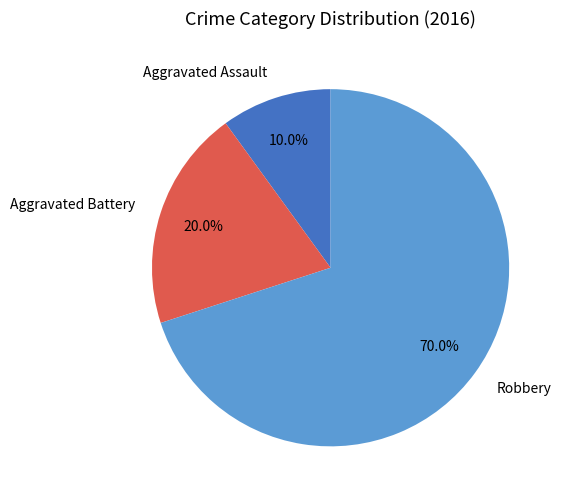

Is the sum of Aggravated Assault and Aggravated Battery greater than half?

No